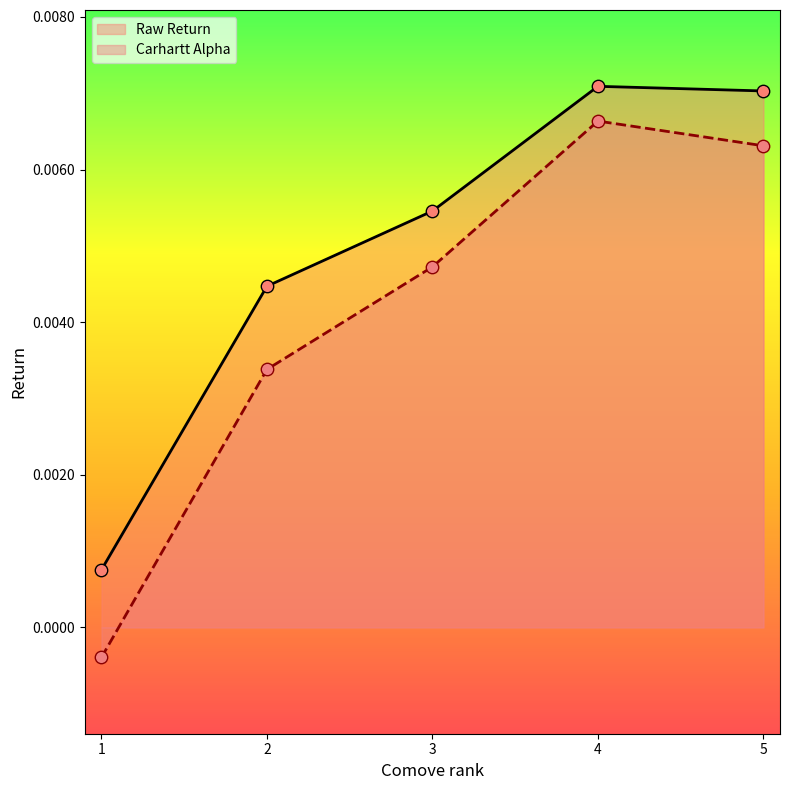

Which series has the largest total across all categories?

Raw Return